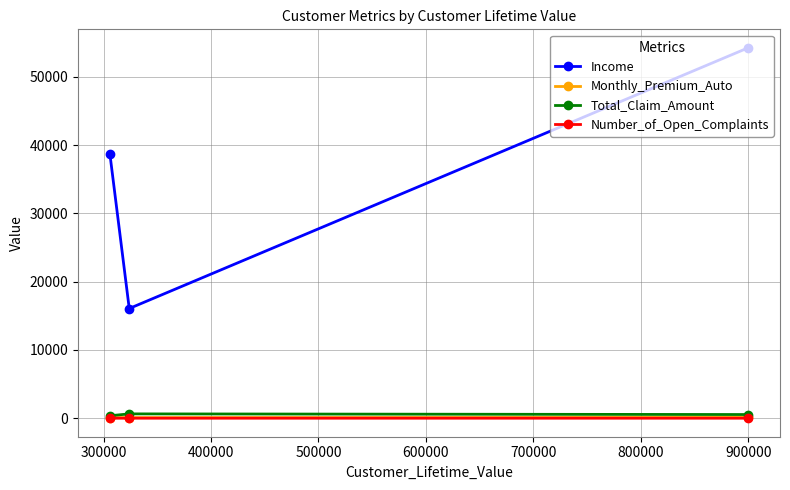

What is the maximum value for Income?

54230